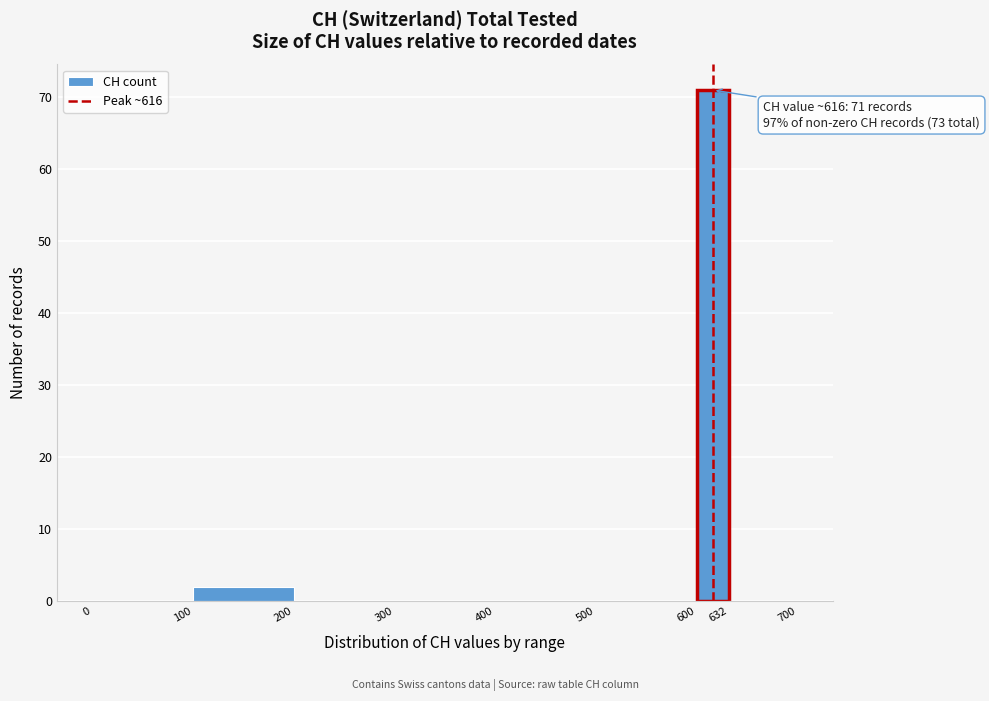

Over which range of the x-axis is the bar tallest?

600 to 632